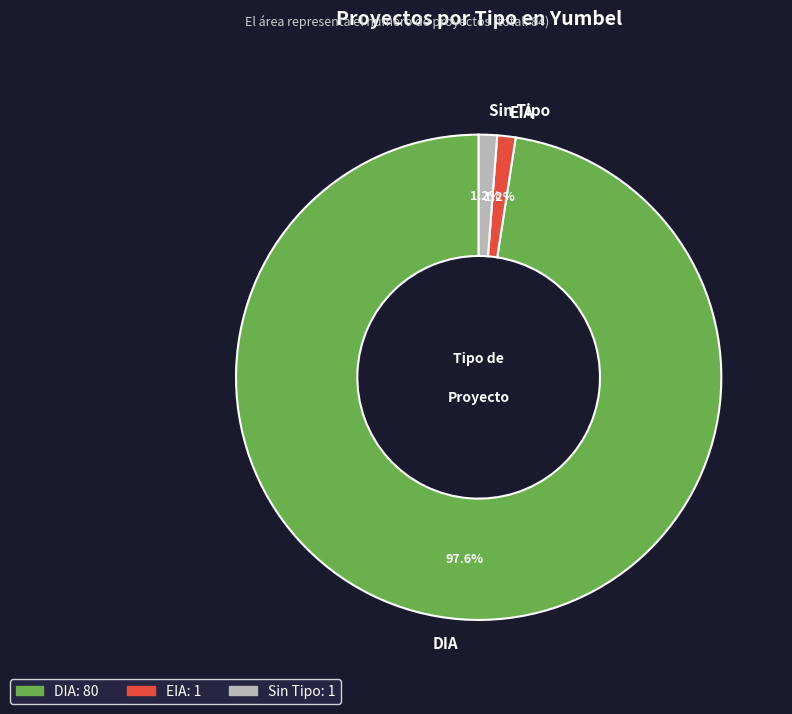

To the nearest percent, what is the difference between the largest and smallest slice percentages?

96%